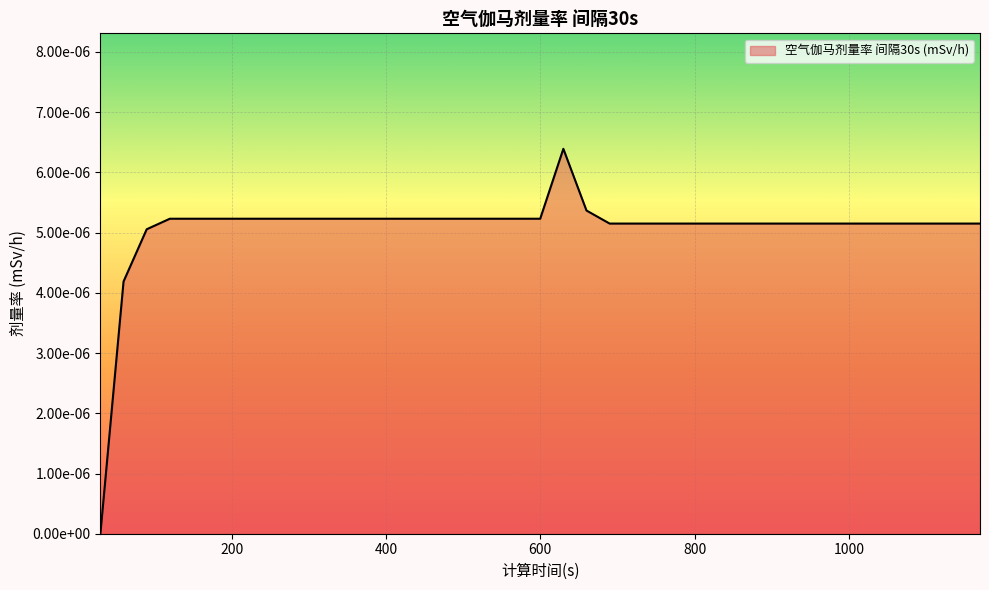

List the labels in order of value, smallest first.

30, 60, 90, 690, 720, 750, 780, 810, 840, 870, 900, 930, 960, 990, 1020, 1050, 1080, 1110, 1140, 1170, 120, 150, 180, 210, 240, 270, 300, 330, 360, 390, 420, 450, 480, 510, 540, 570, 600, 660, 630